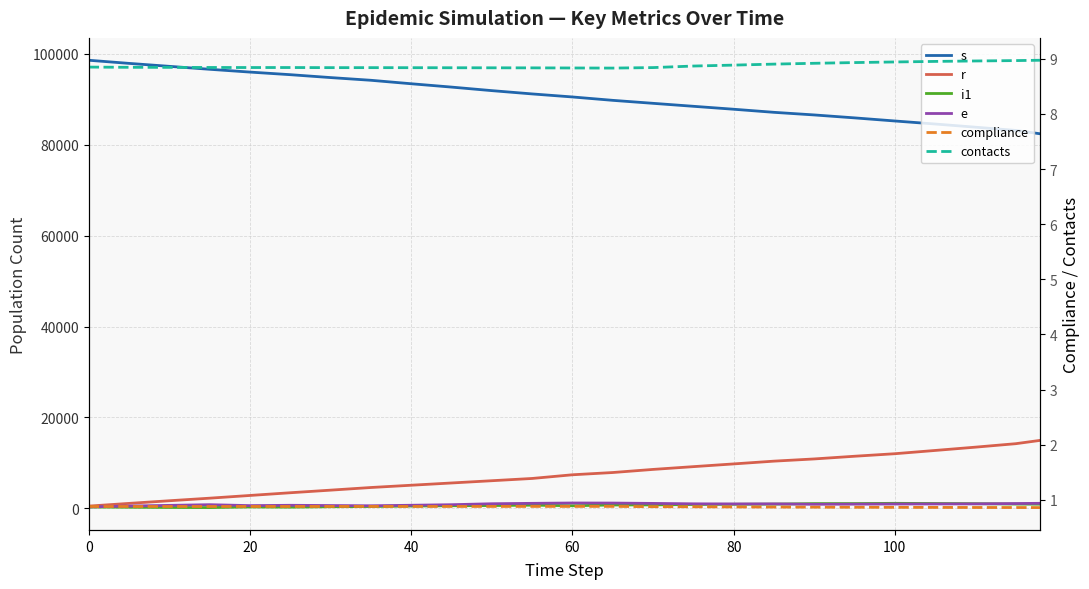

True or false: s and compliance cross at least once.

False